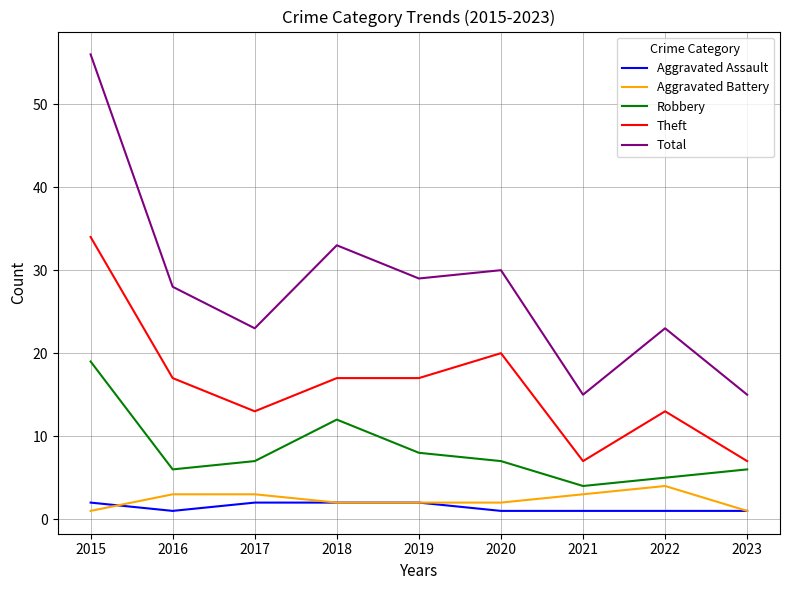

What is the spread (max minus min) of values at 2018?

31